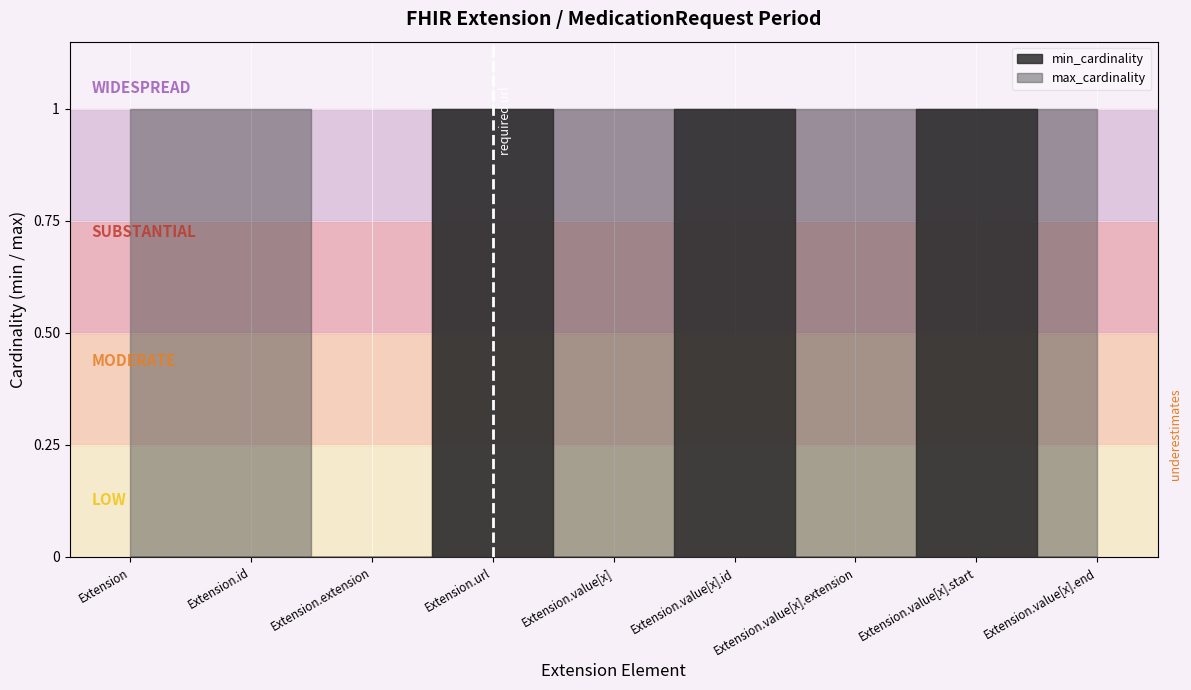

Rank the series at Extension from lowest to highest value.

min_cardinality, max_cardinality